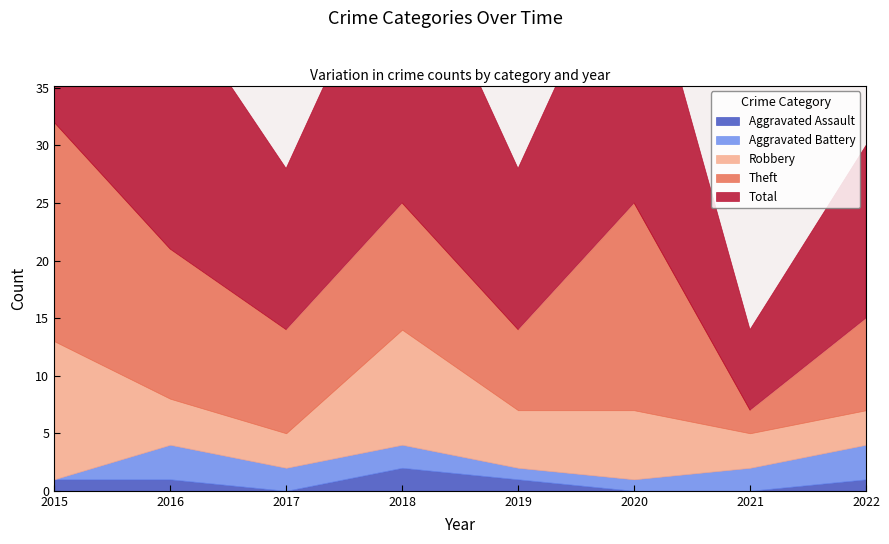

Does the chart have visible grid lines?

No